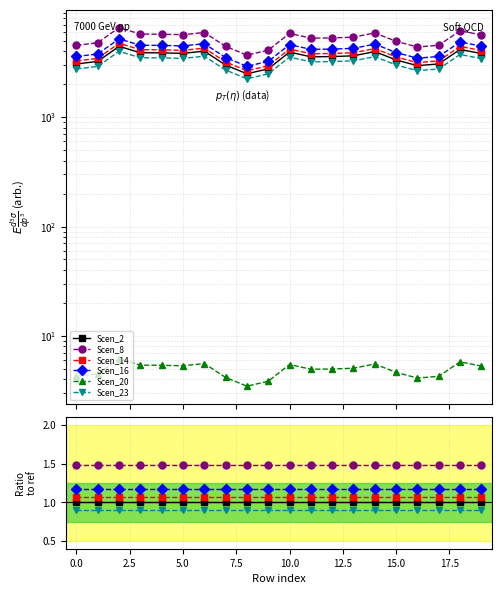

How many interior local valleys does the Scen_8 series have?

4